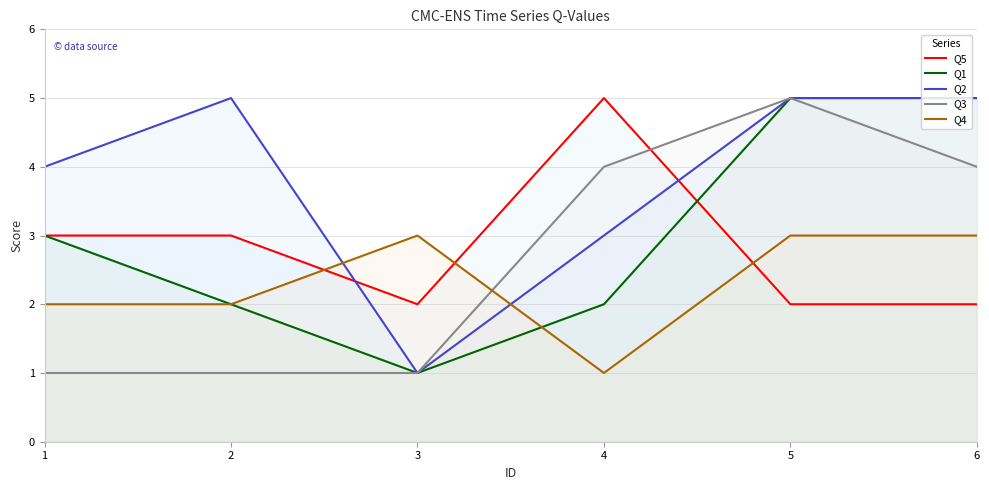

True or false: Q4 has a value of 5 at 3.

False